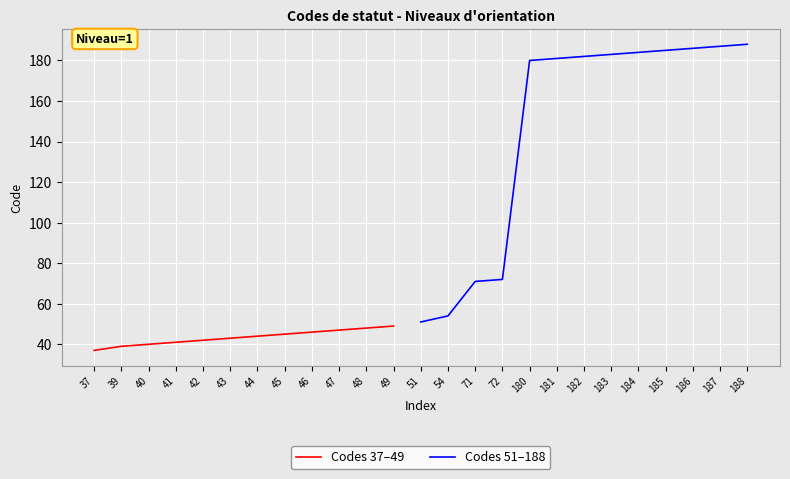

Reading left to right, what are all the values shown in this chart?

37	39	40	41	42	43	44	45	46	47	48	49	51	54	71	72	180	181	182	183	184	185	186	187	188